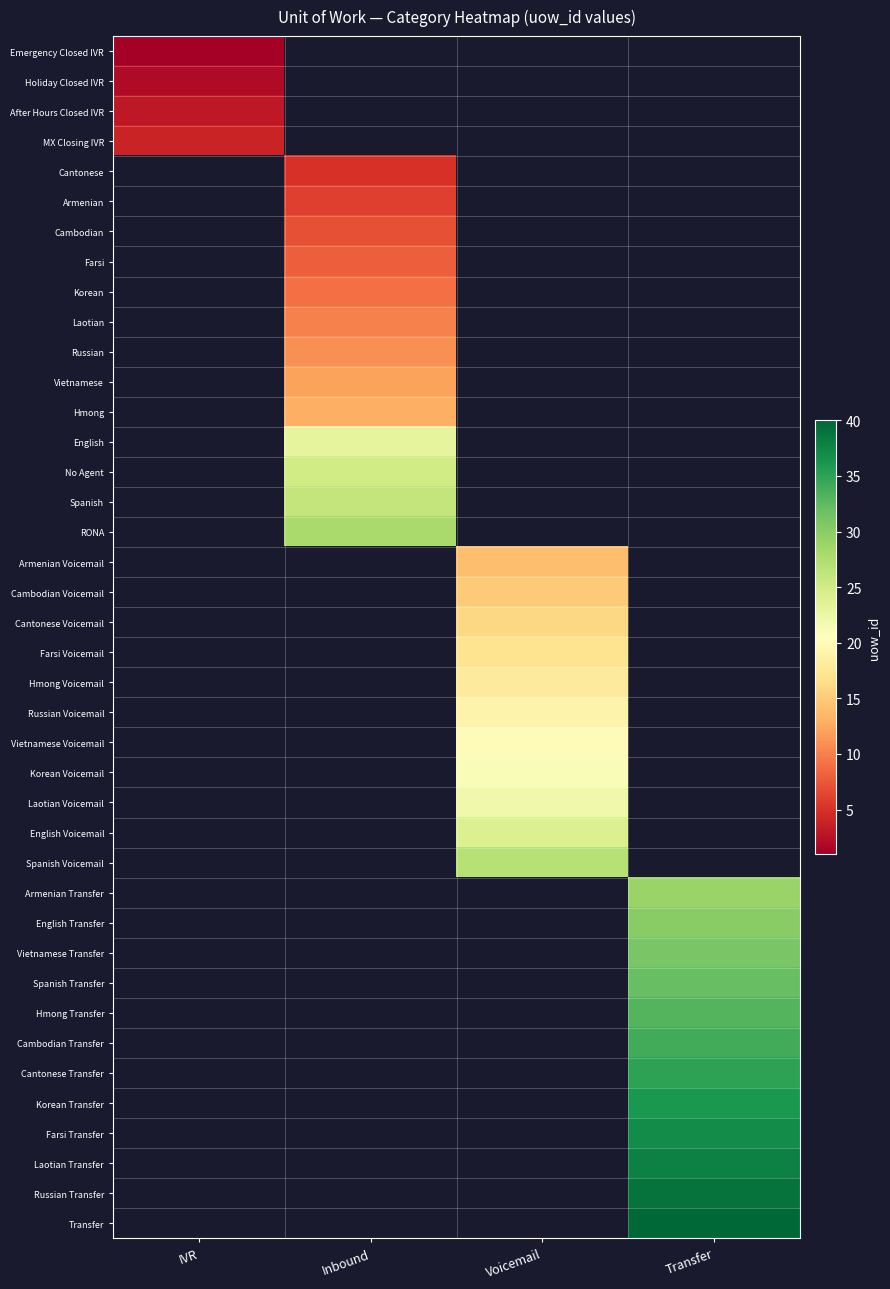

What is the smallest value displayed?

1.0